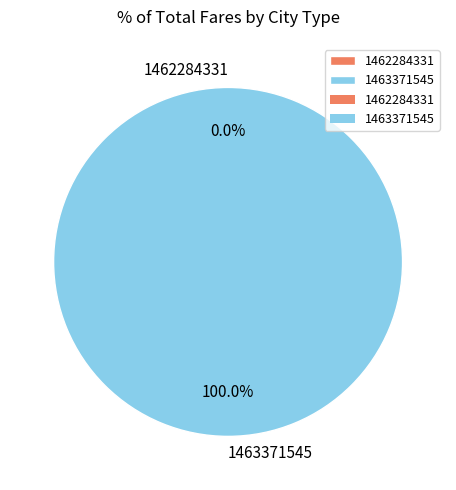

Rank the categories by value from lowest to highest.

1462284331, 1463371545